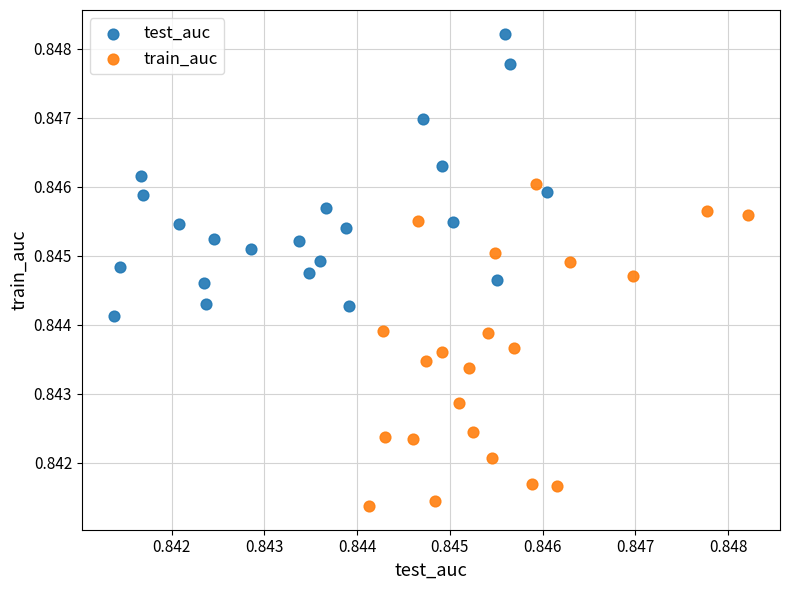

What are all the series names shown in the legend?

test_auc, train_auc